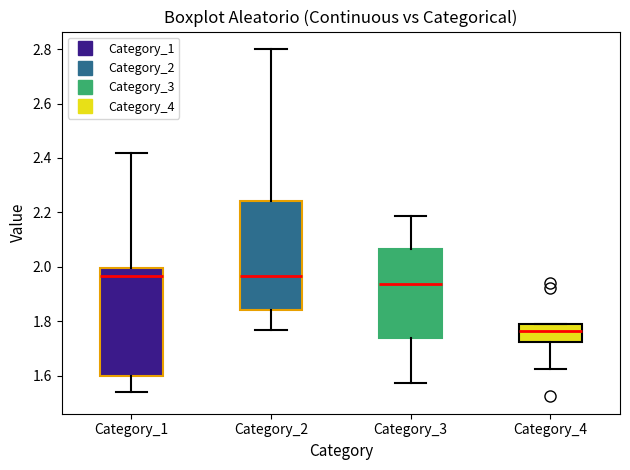

Reading left to right, transcribe this box plot: for each box, give where its median line is, the range the box spans, and where its two whiskers end, as read against the y-axis. The values are not printed on the chart, so give them approximately, as read against the axis.

Category_1: median 1.96, box 1.60 to 2.00, whiskers 1.54 to 2.42
Category_2: median 1.96, box 1.84 to 2.24, whiskers 1.76 to 2.80
Category_3: median 1.94, box 1.74 to 2.06, whiskers 1.58 to 2.18
Category_4: median 1.76, box 1.72 to 1.78, whiskers 1.62 to 1.80